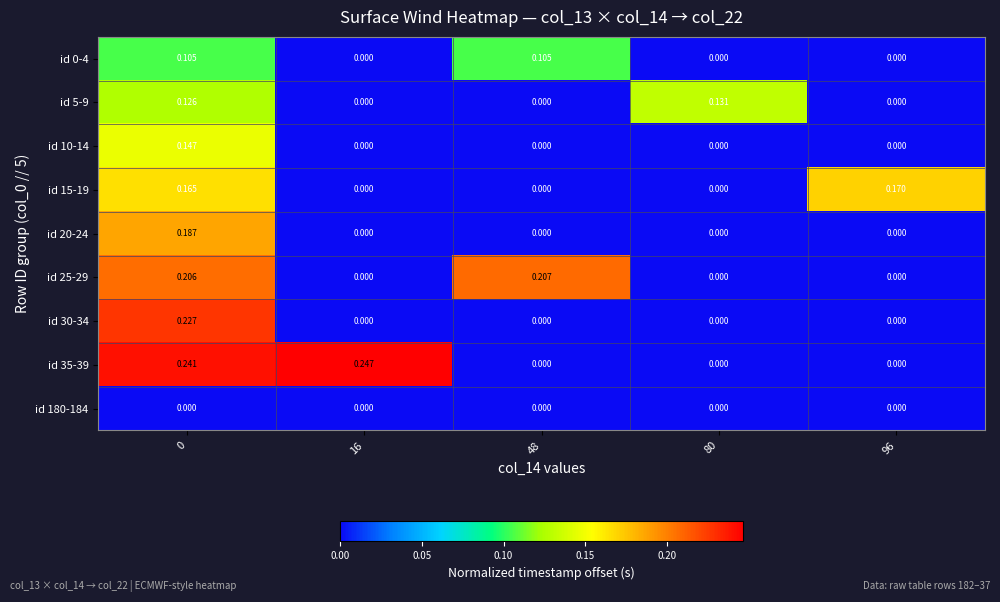

Is the value of id 20-24 at 96 greater than the value of id 35-39 at 16?

No